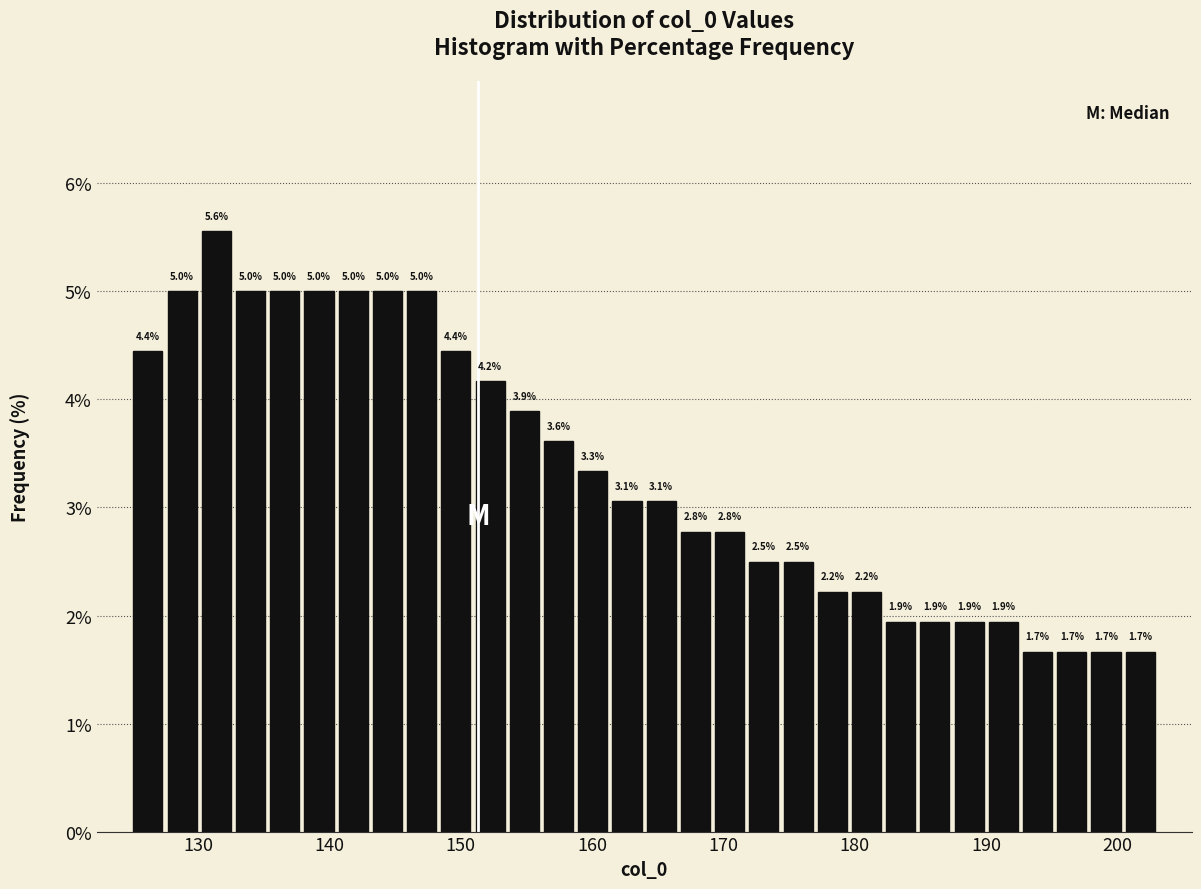

Read against the x-axis, roughly where is the centre of the tallest bar?

131